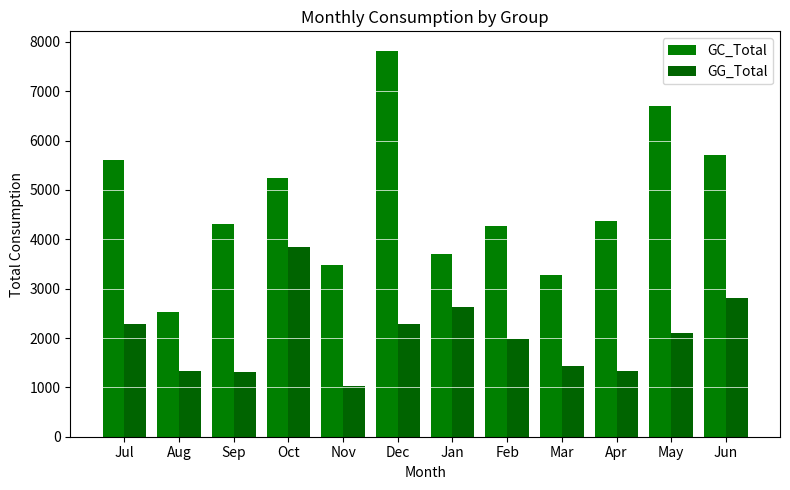

The GG_Total series shows 2814.4 at Jun. True or false?

True